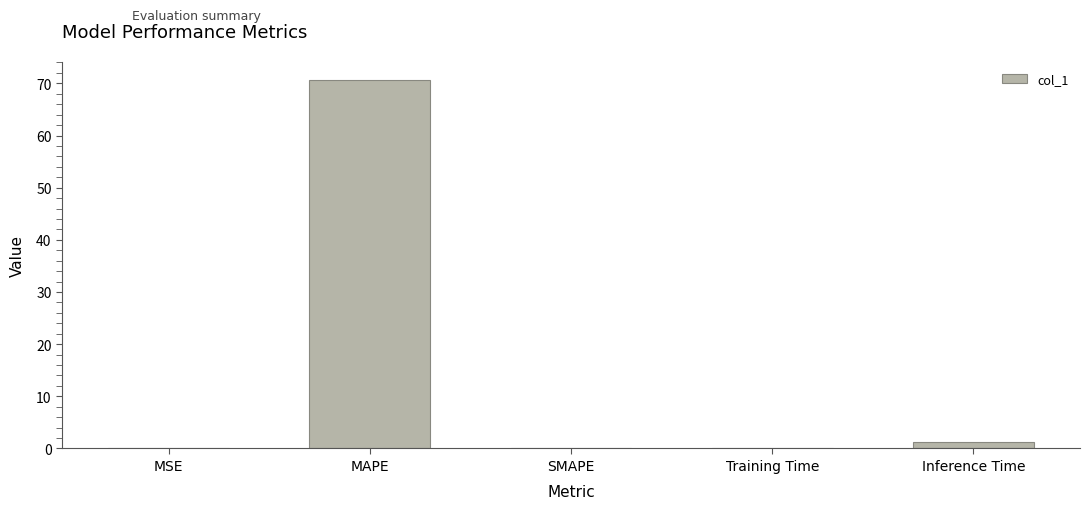

Is it true that the value at MSE is 0.0?

True